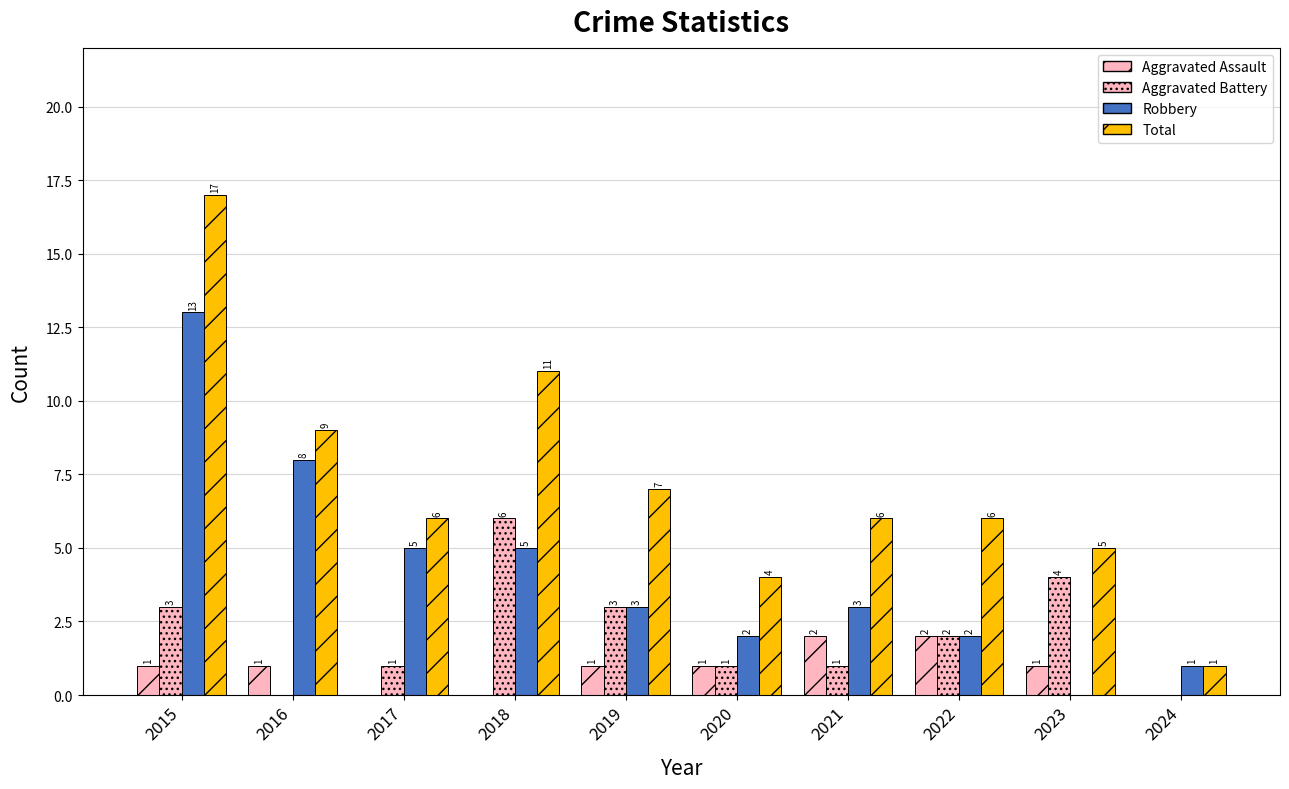

True or false: Aggravated Battery has a value of 1 at 2021.

False